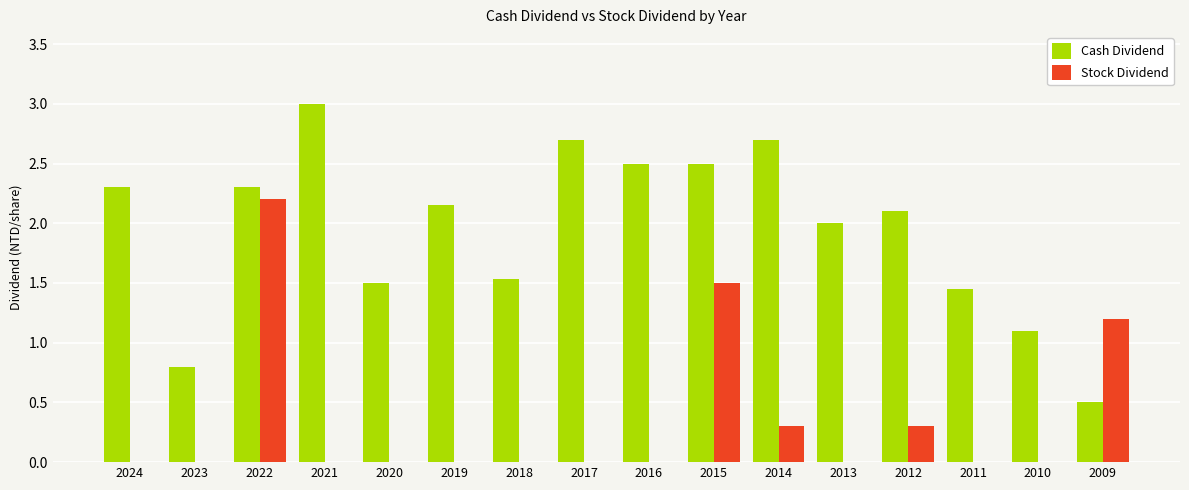

Which series has the largest total across all categories?

Cash Dividend